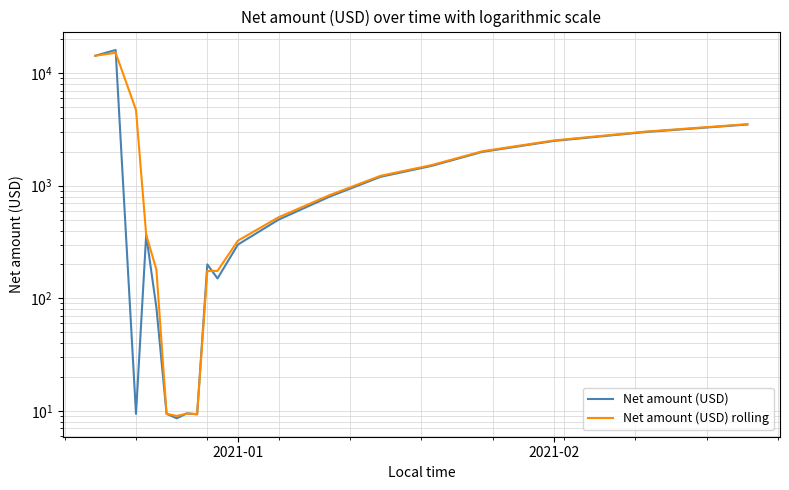

List the series in order of their peak value, highest first.

Net amount (USD), Net amount (USD) rolling